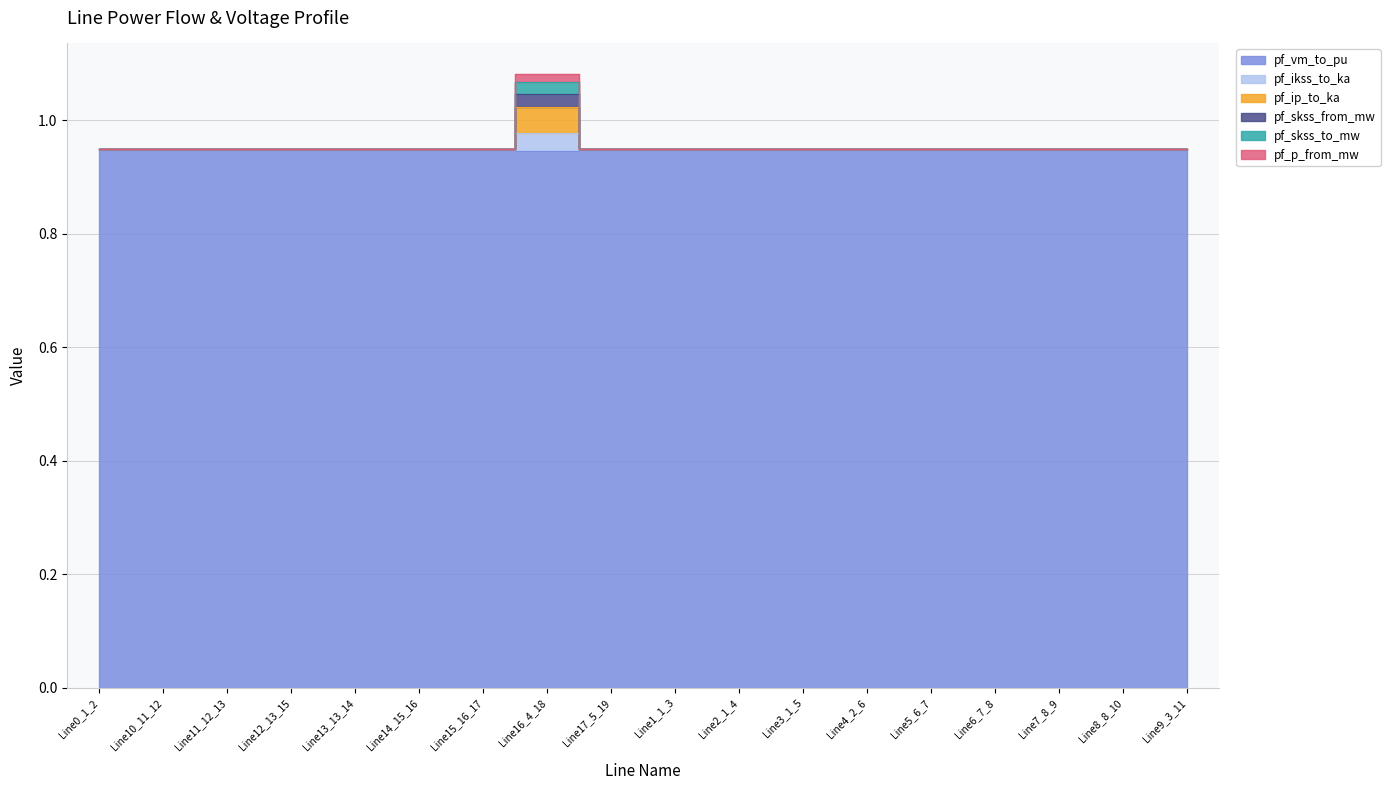

Count the pf_ikss_to_ka values in the range 0 to 1.

18